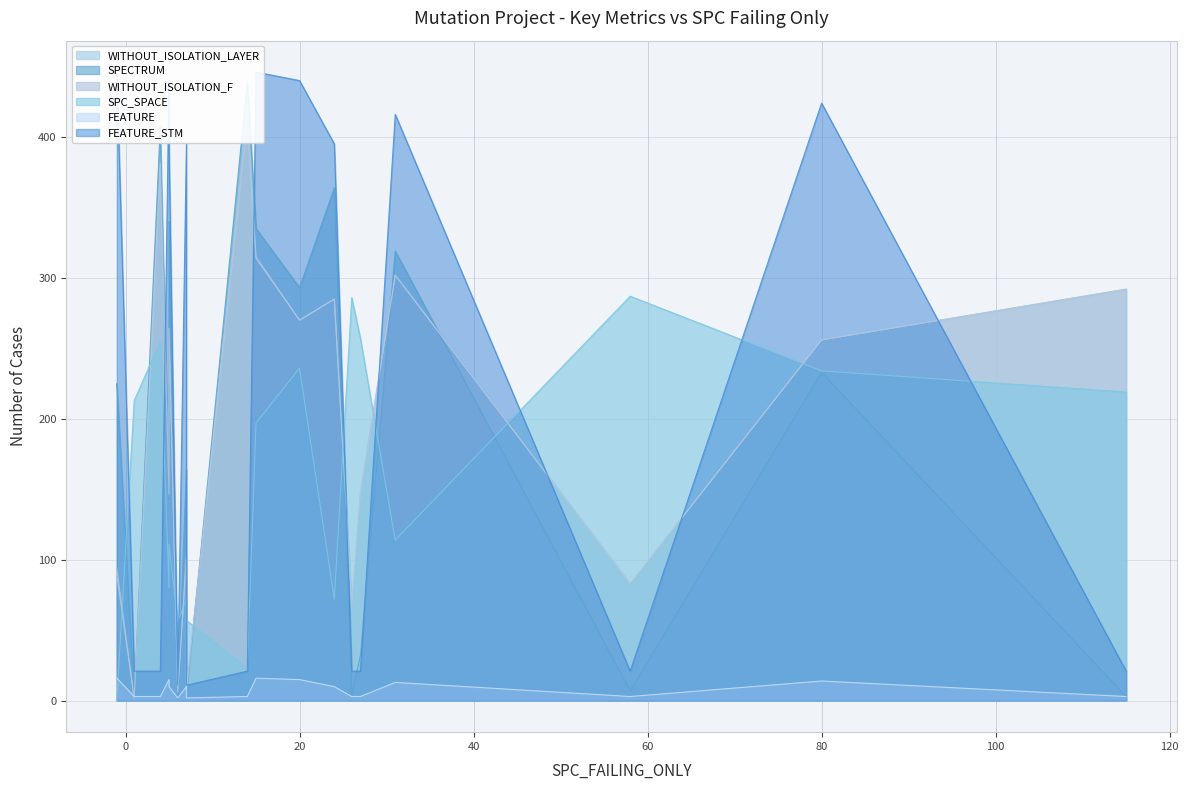

True or false: WITHOUT_ISOLATION_F has a value of 315 at 15.

True